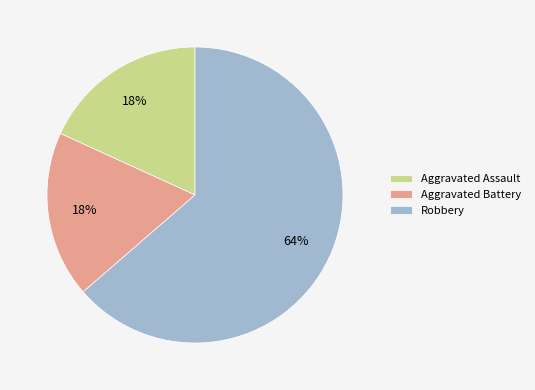

True or false: Aggravated Assault accounts for 29% of the total.

False